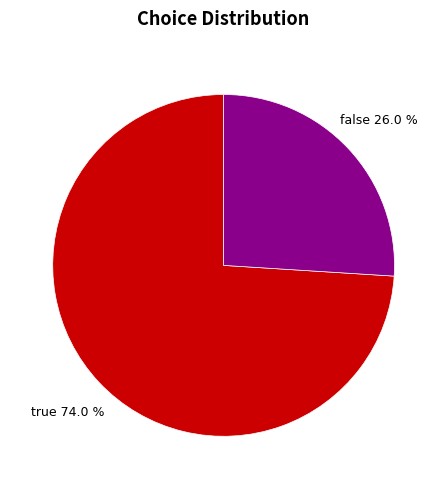

Is there a majority slice in this chart?

Yes